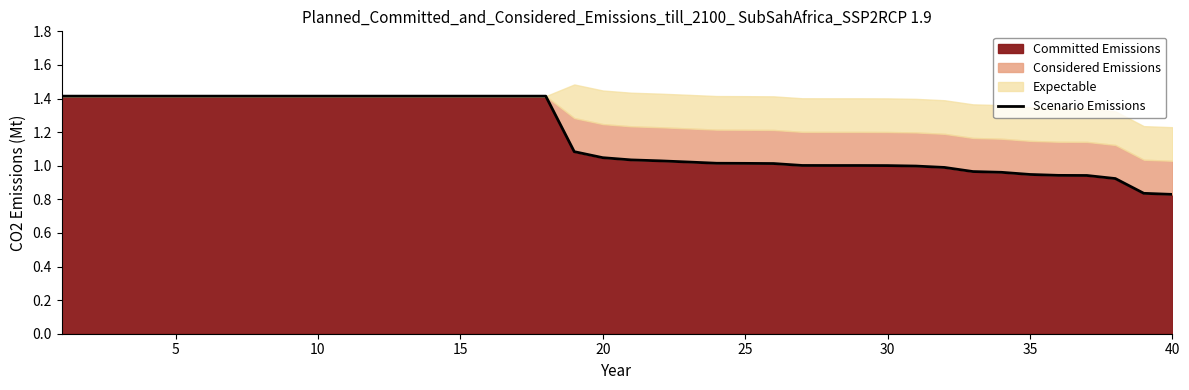

What is the highest value of the Committed Emissions series?

1.4